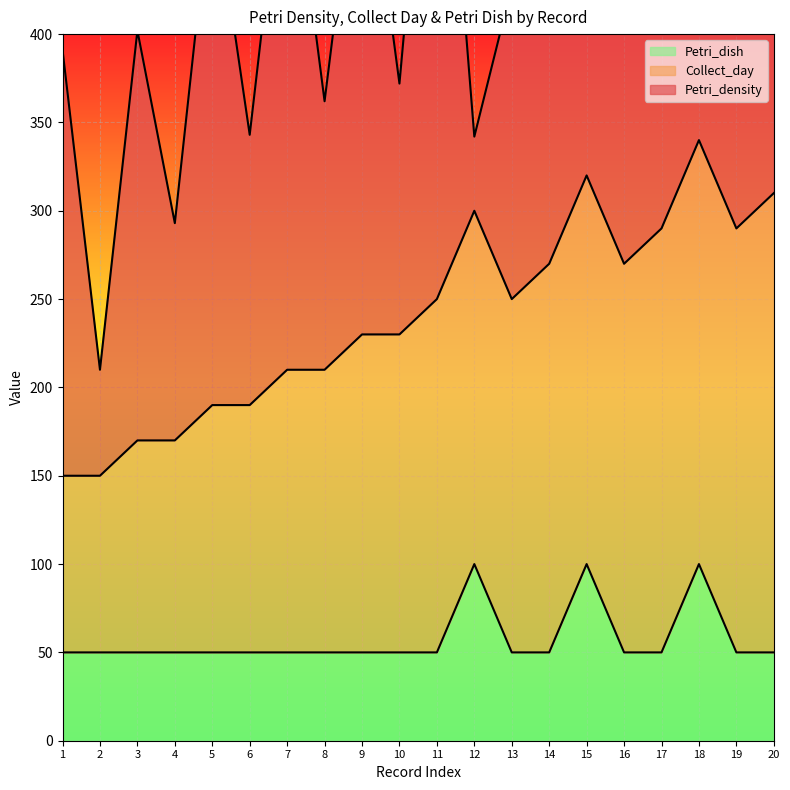

Is it true that Petri_dish equals 13 at 10?

False